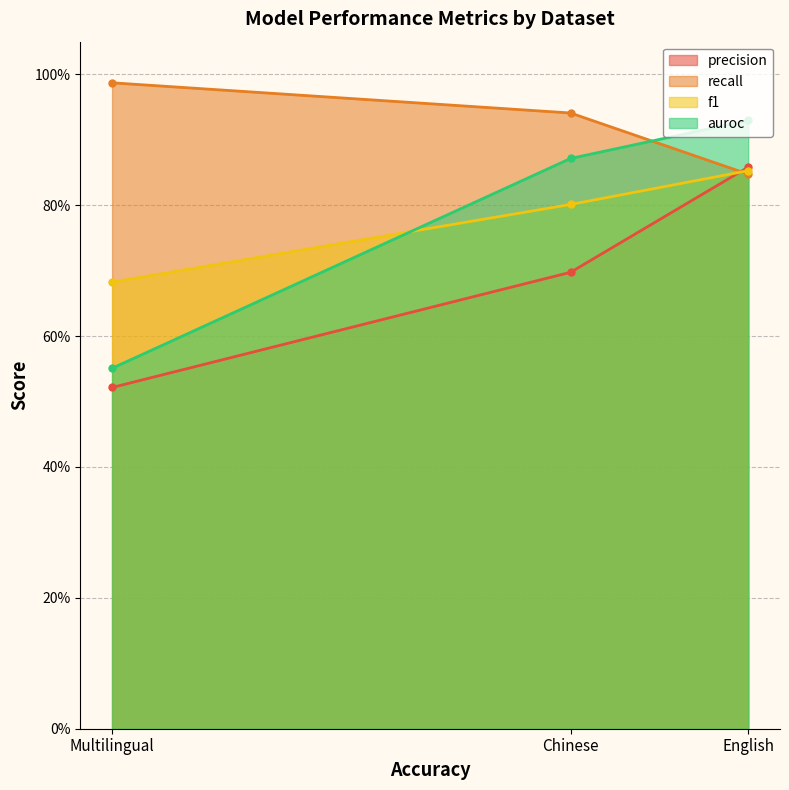

Does the chart have visible grid lines?

Yes